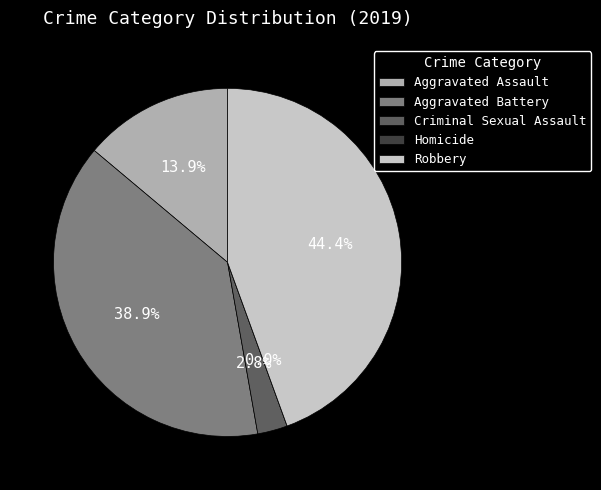

To the nearest percent, what is the difference between the largest and smallest slice percentages?

44%